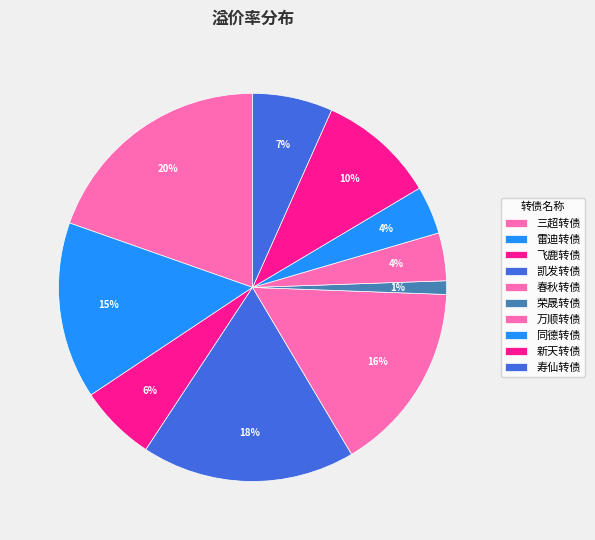

Count the number of slices in the pie.

10